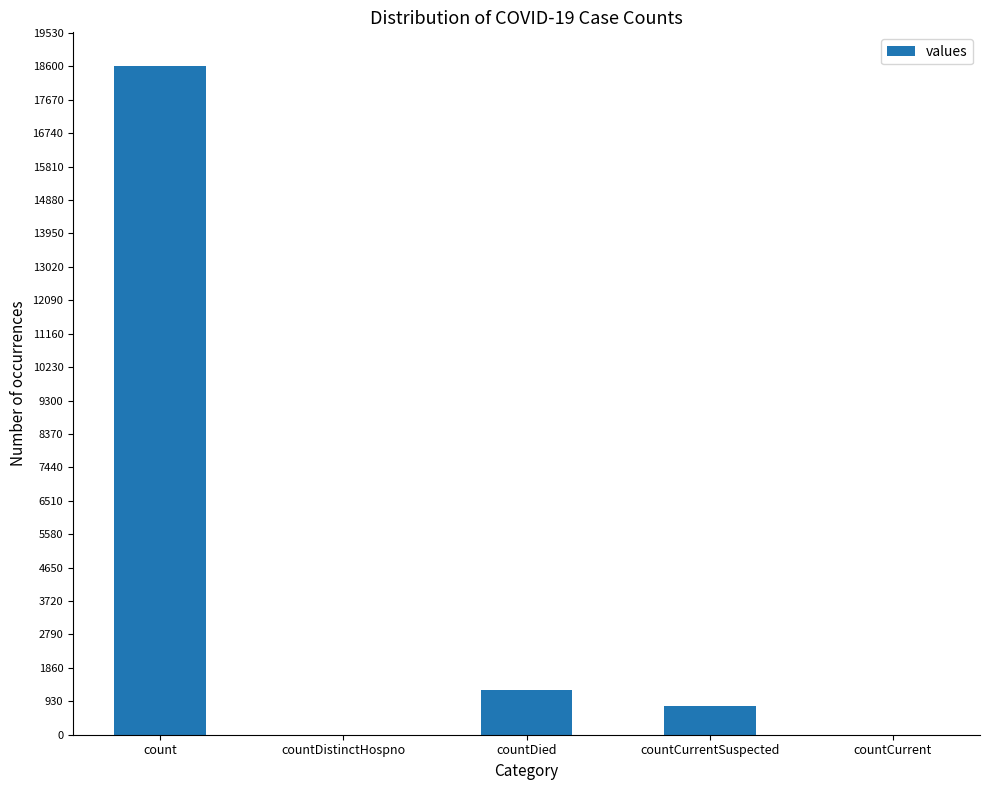

What is the greatest value displayed?

18615